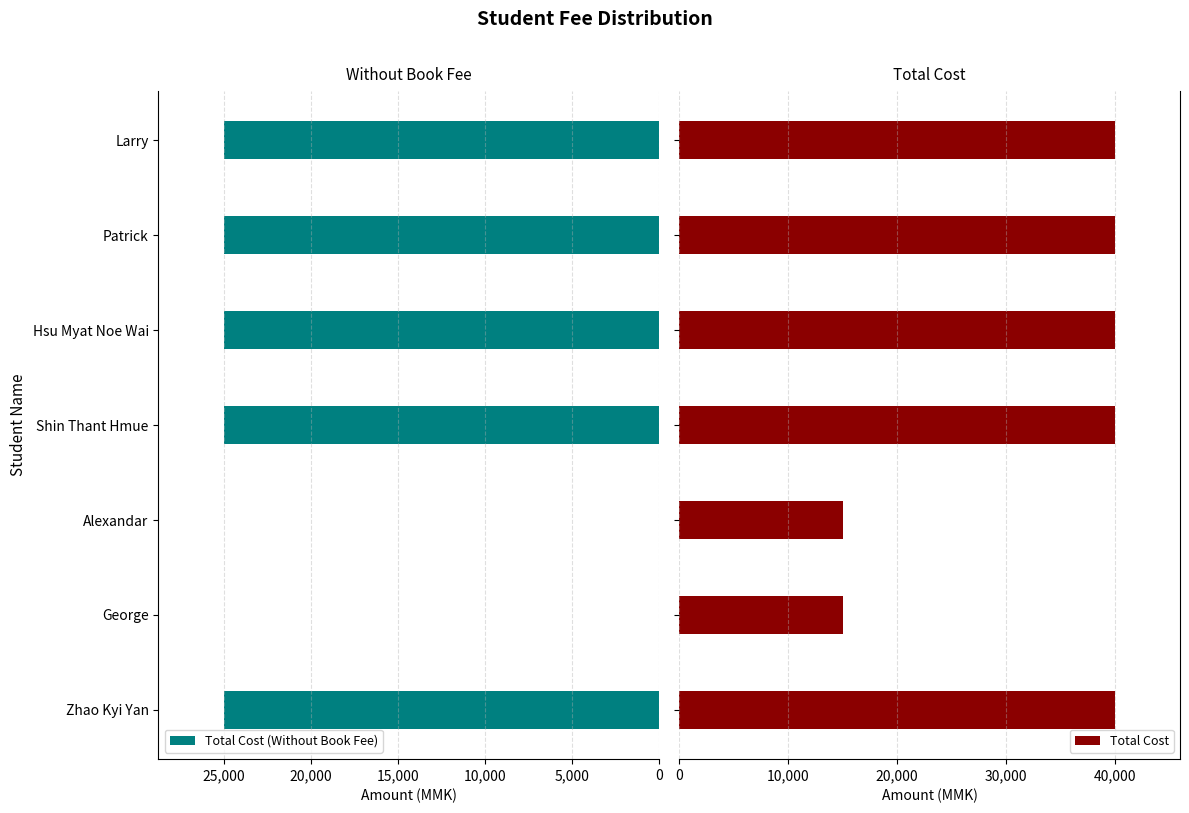

Is it true that Total Cost (Without Book Fee) equals 44380 at Hsu Myat Noe Wai?

False